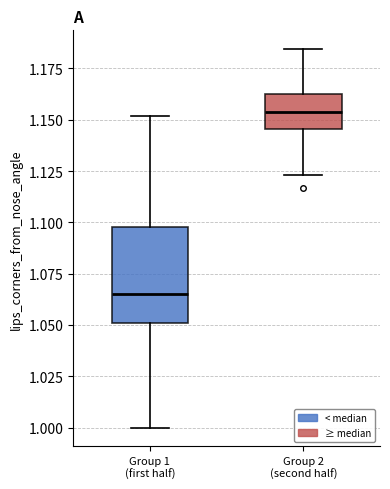

Reading left to right, read every box against the y-axis: the position of its median line, the range the box covers, and the ends of its whiskers. The values are not printed on the chart, so give them approximately, as read against the axis.

Group 1 (first half): median 1.065, box 1.050 to 1.100, whiskers 1.000 to 1.150
Group 2 (second half): median 1.155, box 1.145 to 1.165, whiskers 1.125 to 1.185